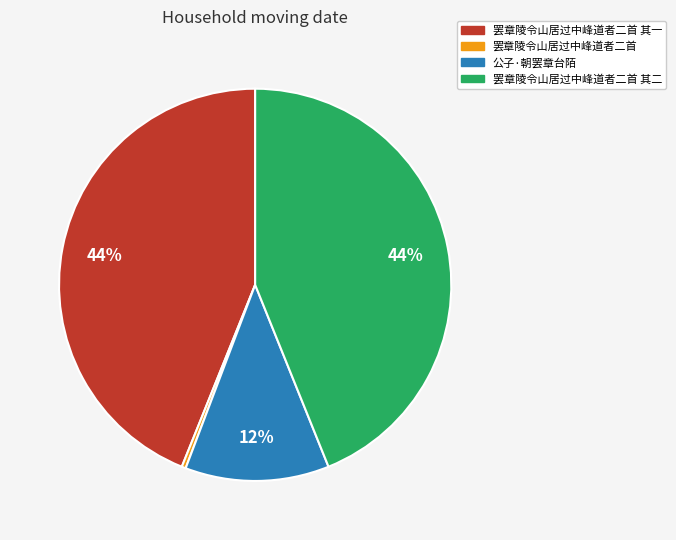

Combined, do 罢章陵令山居过中峰道者二首 and 罢章陵令山居过中峰道者二首 其一 account for over 50%?

No